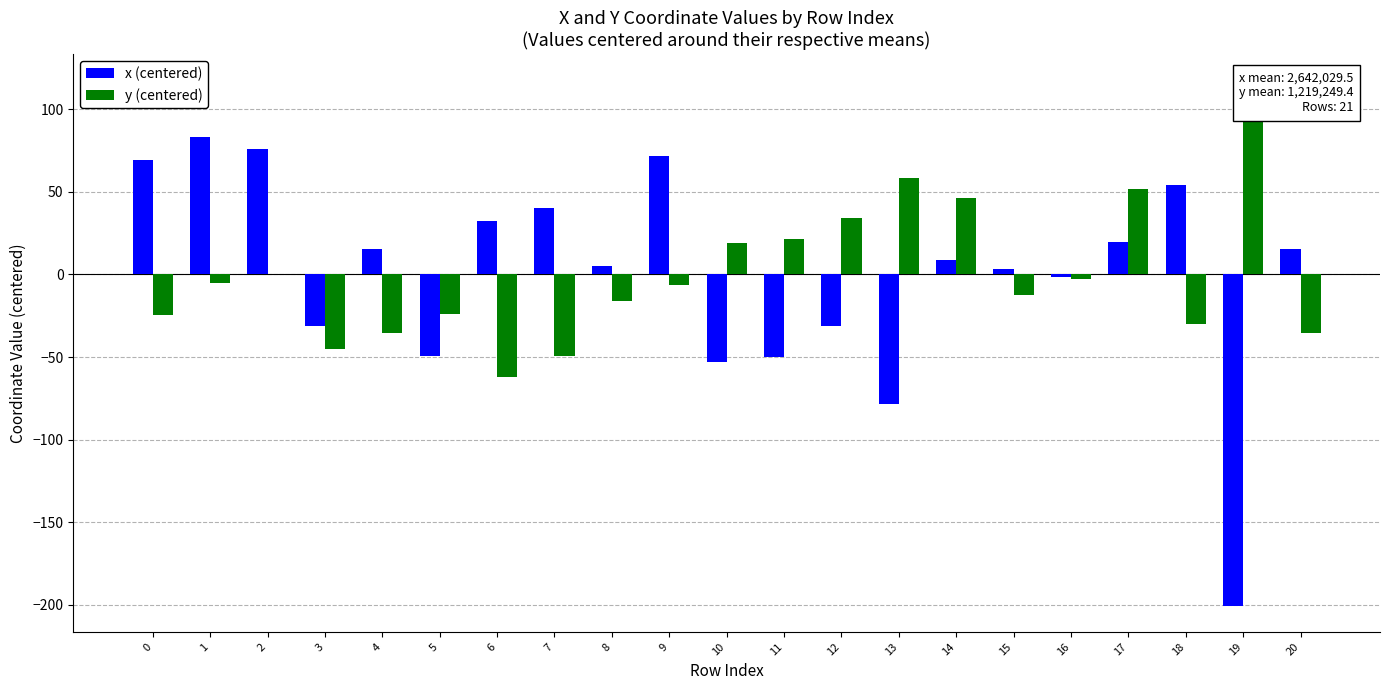

Read the x (centered) value at 5.

-49.6